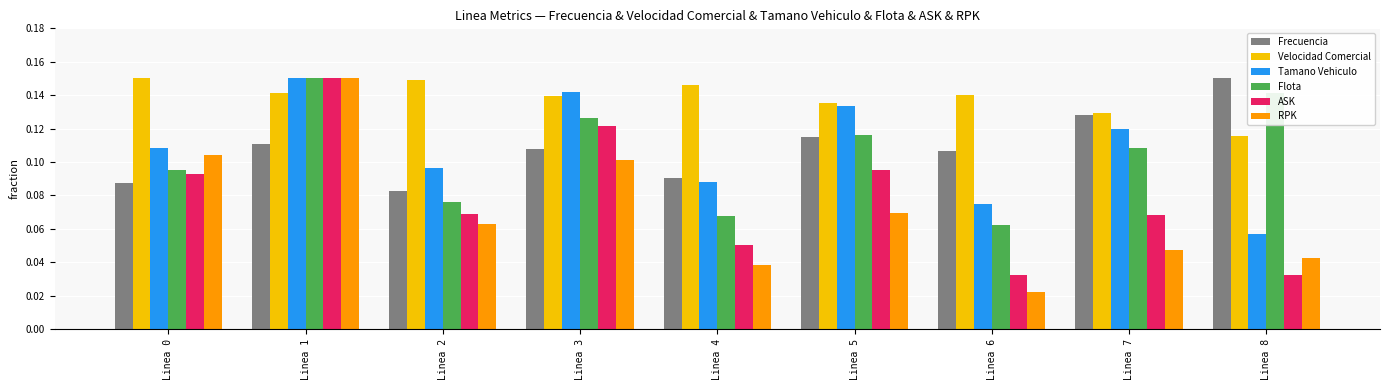

Which series has the largest range (max minus min)?

RPK